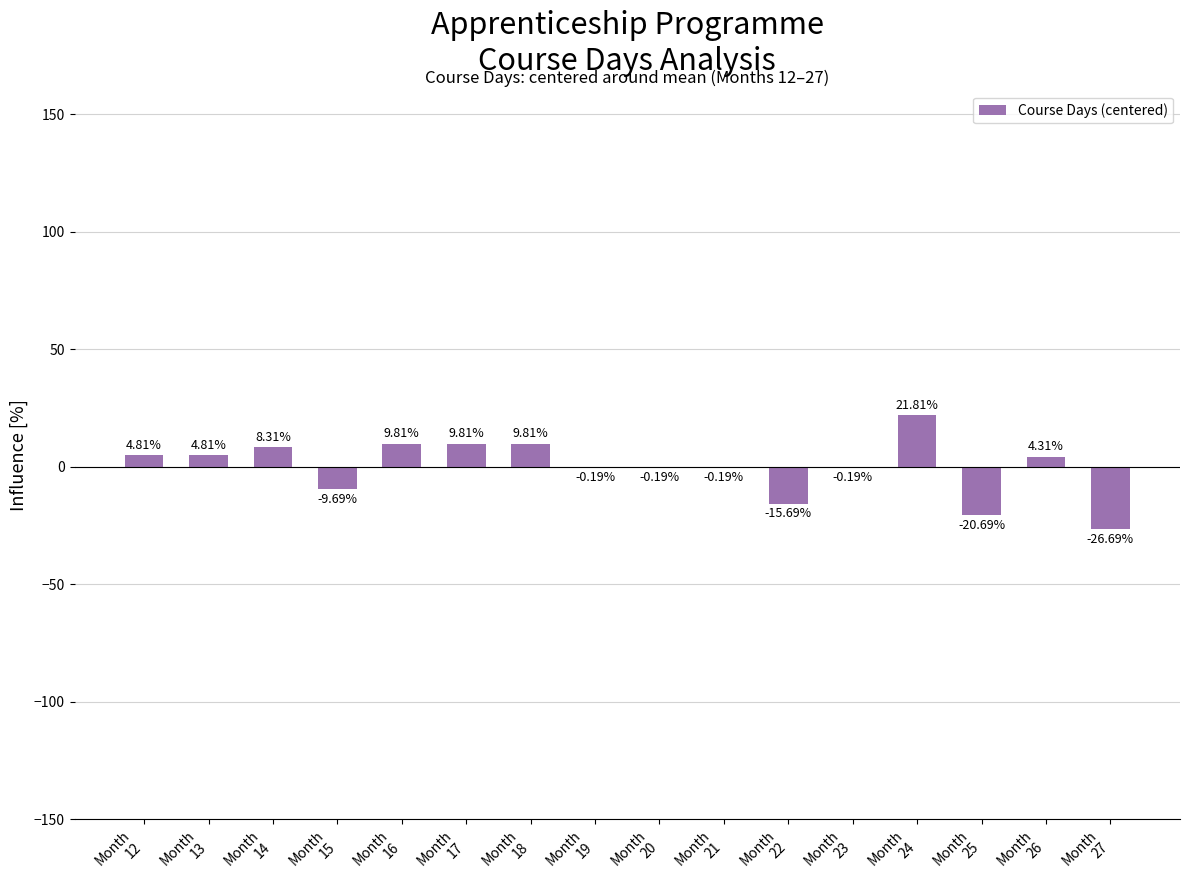

Reading left to right, what are all the values shown in this chart?

Month
12=4.8	Month
13=4.8	Month
14=8.3	Month
15=-9.7	Month
16=9.8	Month
17=9.8	Month
18=9.8	Month
19=-0.2	Month
20=-0.2	Month
21=-0.2	Month
22=-15.7	Month
23=-0.2	Month
24=21.8	Month
25=-20.7	Month
26=4.3	Month
27=-26.7